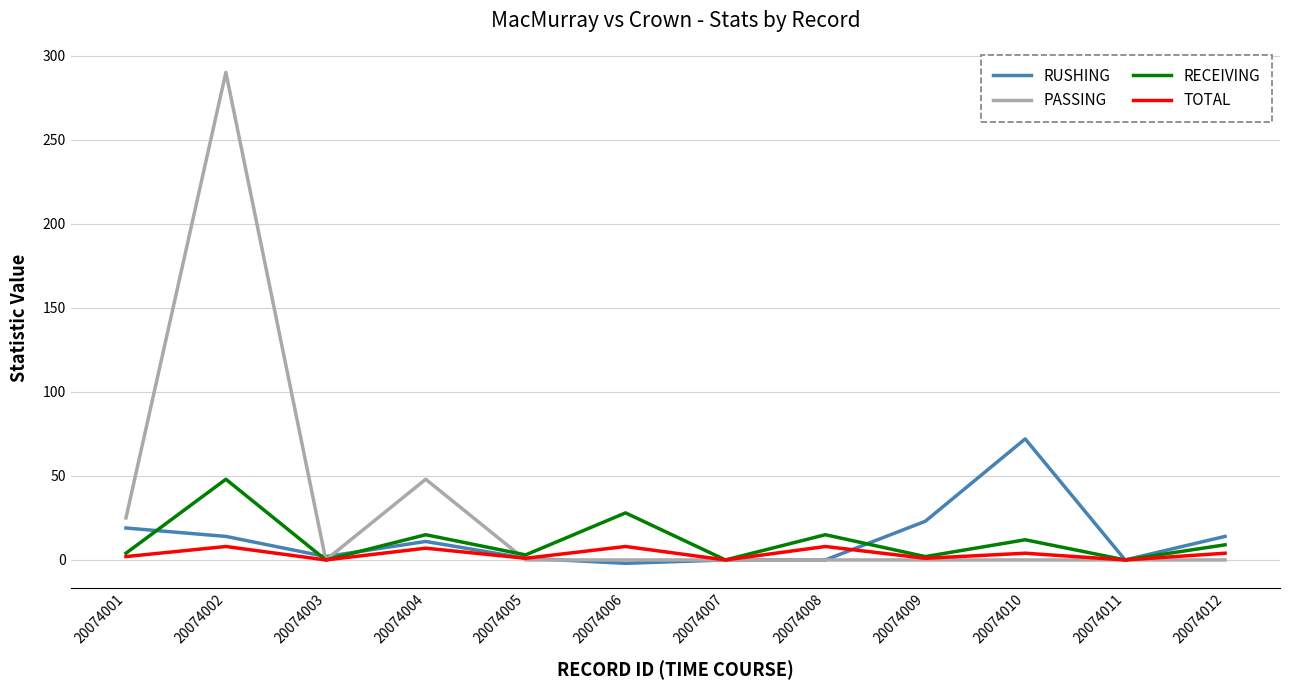

Where is PASSING nearest to the value 145?

20074004